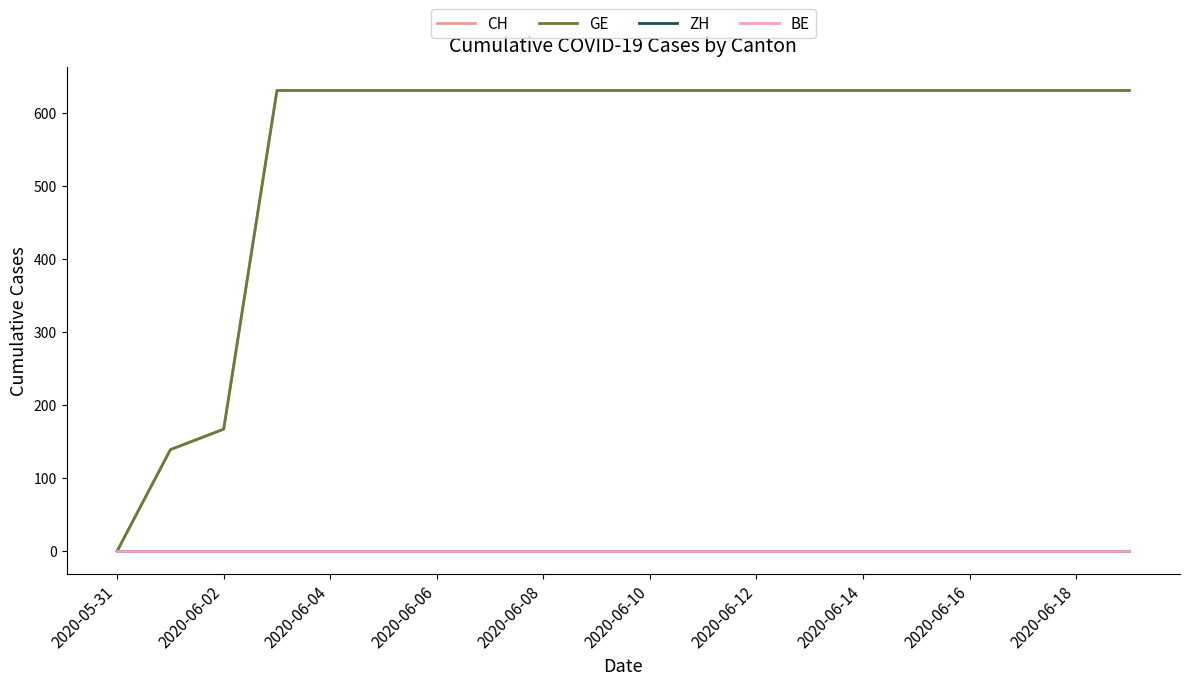

Does the chart have visible grid lines?

No